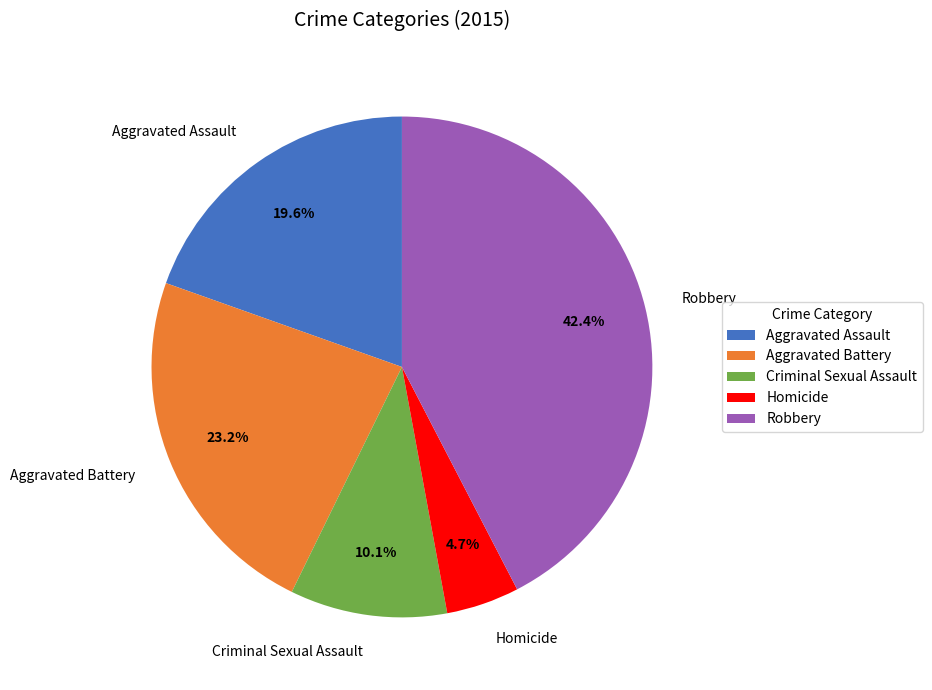

How many segments does this pie chart have?

5